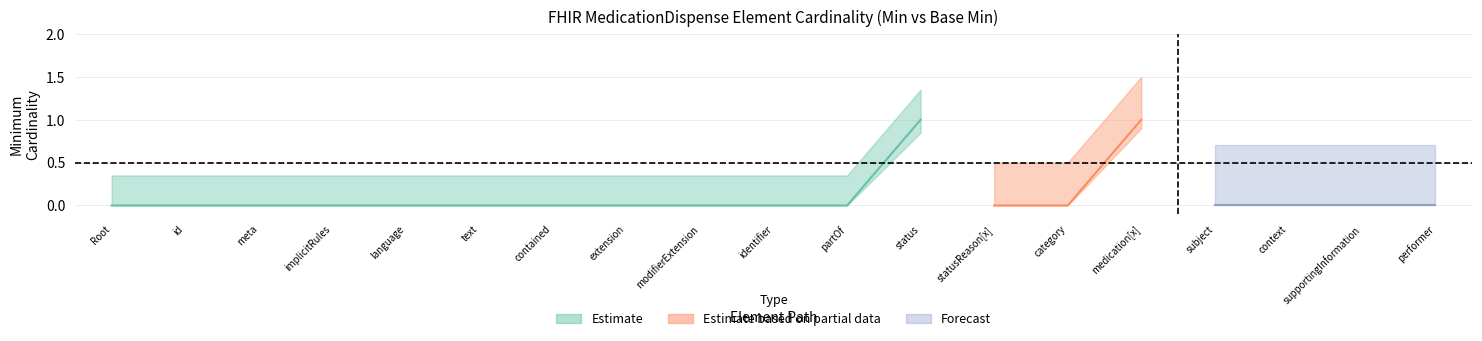

At how many categories does at least one series exceed 0?

2